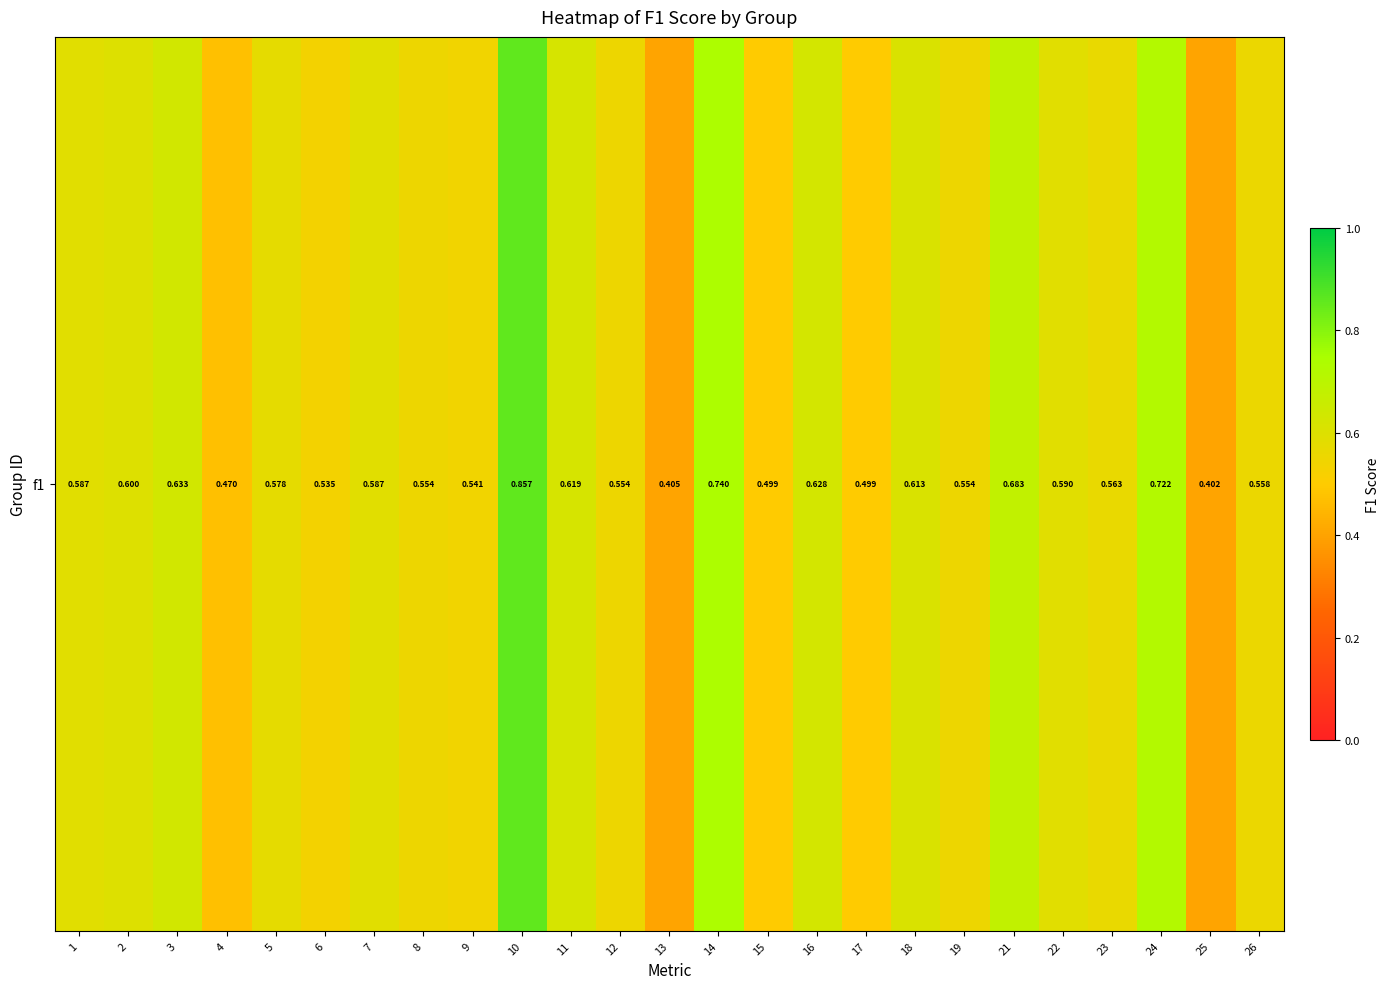

What is the average value?

0.6